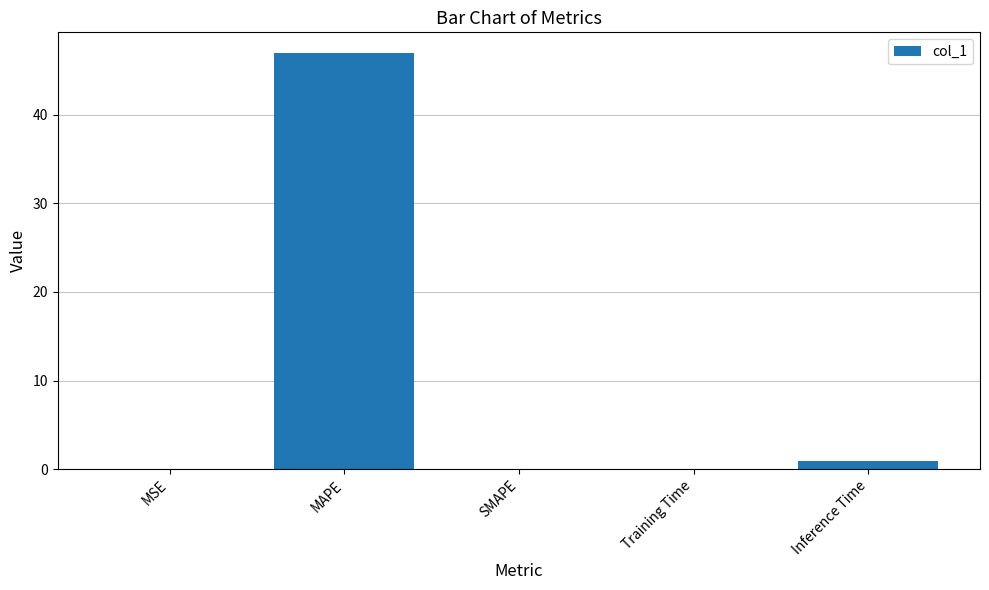

What is the sum of all values?

47.9